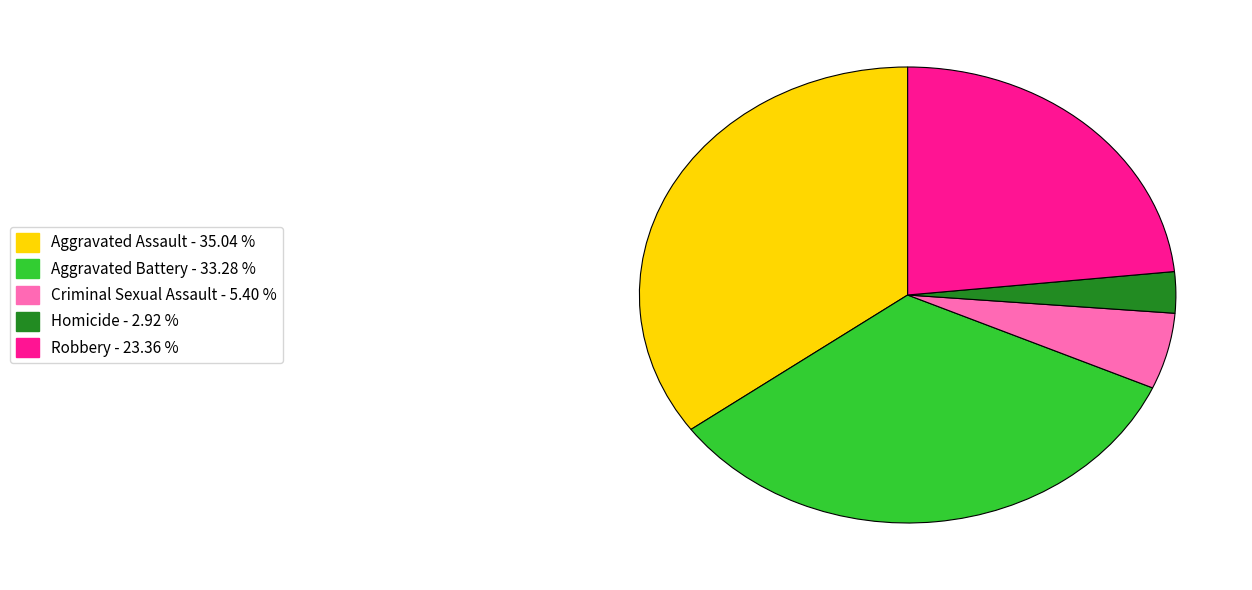

Which has a higher value, Aggravated Battery or Criminal Sexual Assault?

Aggravated Battery